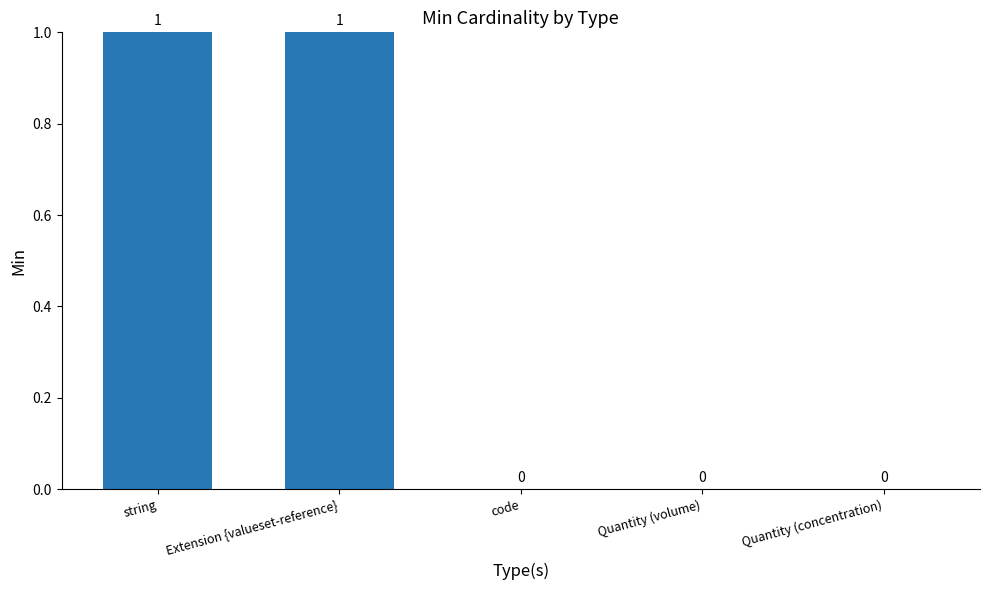

Are the bars grouped side by side (vs. stacked)?

No